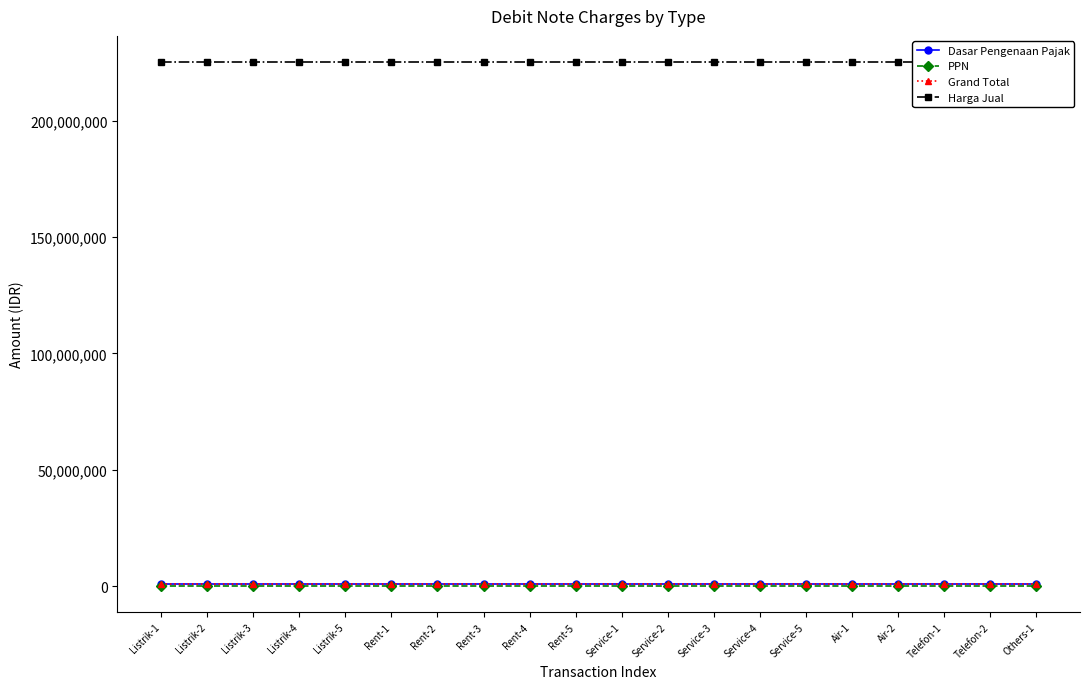

Is the value of Harga Jual at Listrik-3 greater than the value of PPN at Rent-5?

Yes